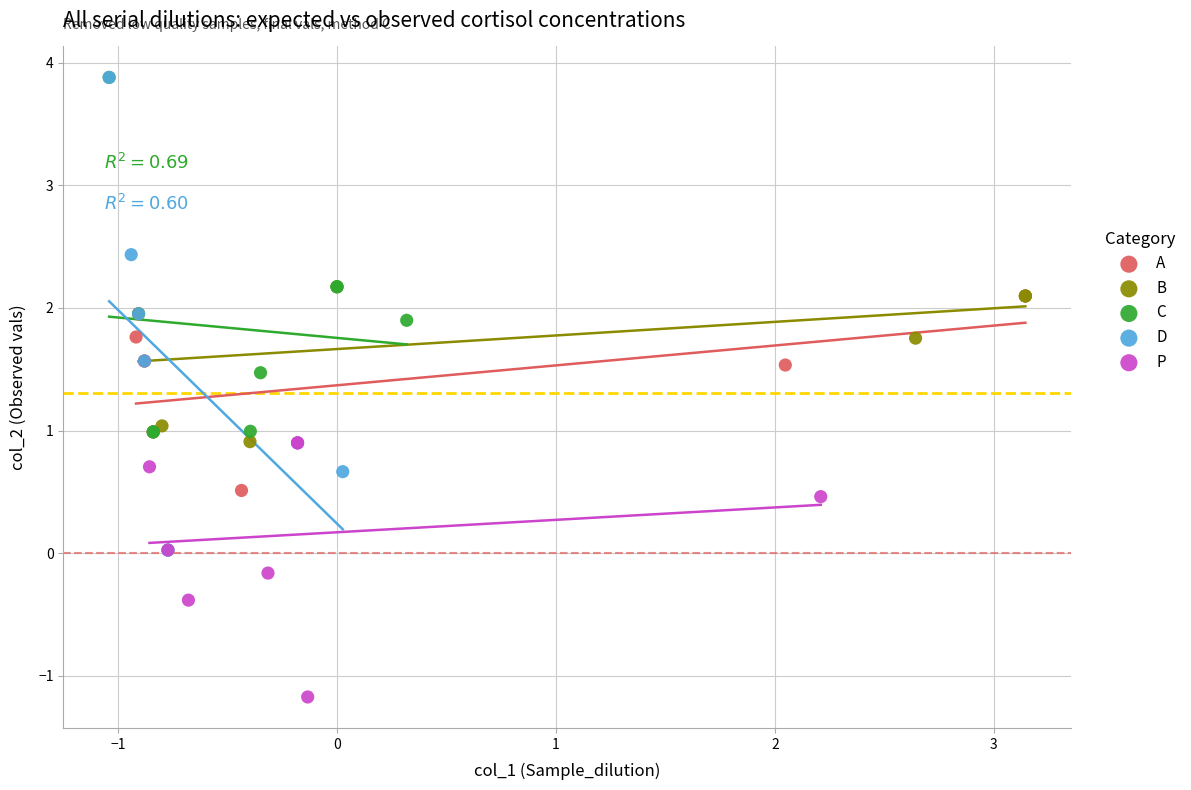

Which series has the largest Y range (max minus min)?

D